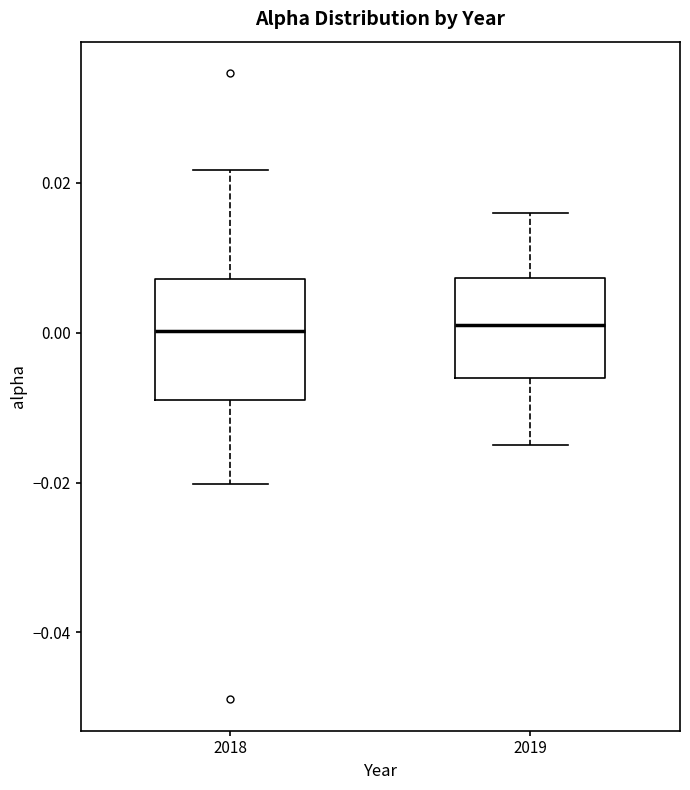

Where does the lower whisker of the box at x = 2019 end on the y-axis? The values are not printed on the chart, so give them approximately, as read against the axis.

-0.014